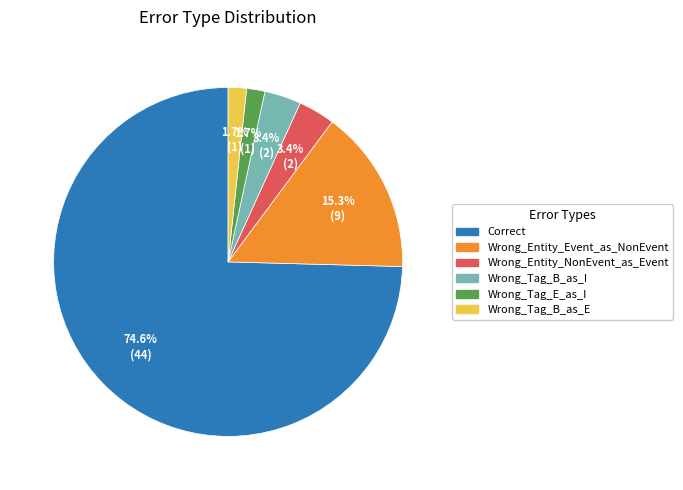

Between Wrong_Tag_B_as_I and Wrong_Tag_B_as_E, which is larger?

Wrong_Tag_B_as_I